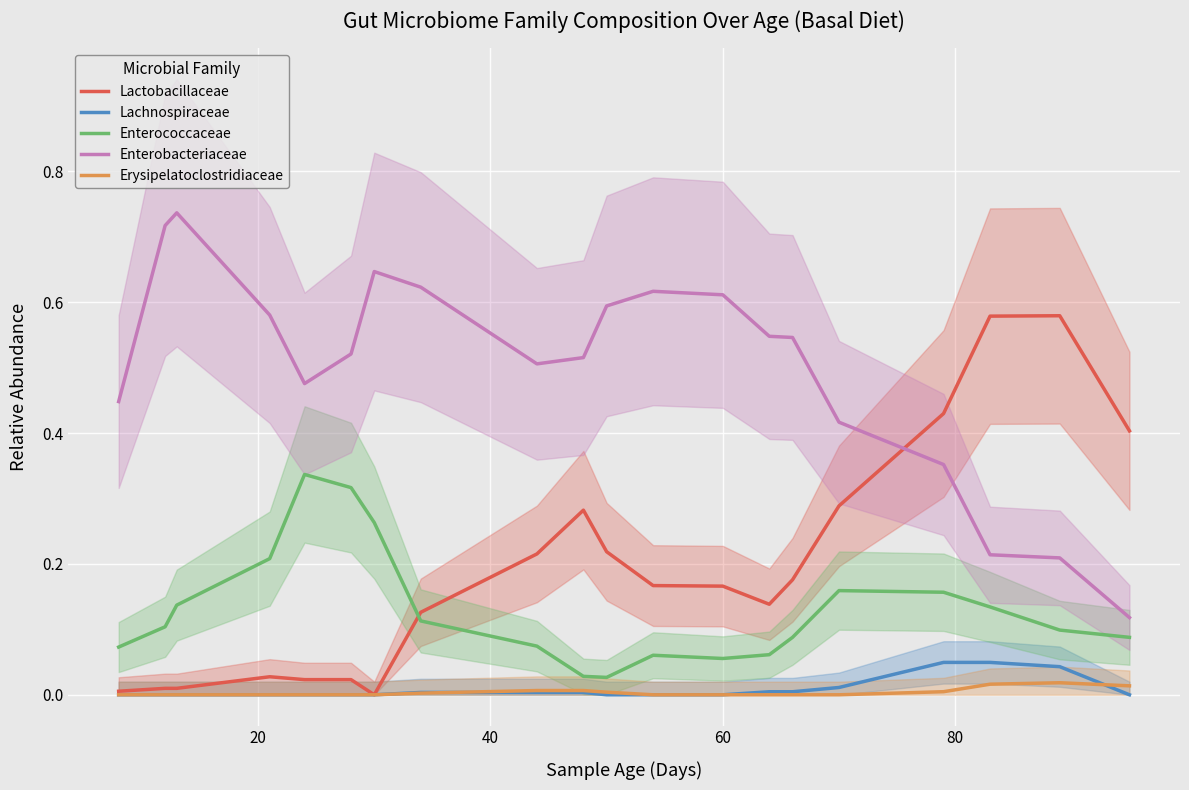

True or false: Enterococcaceae and Lachnospiraceae cross at least once.

False